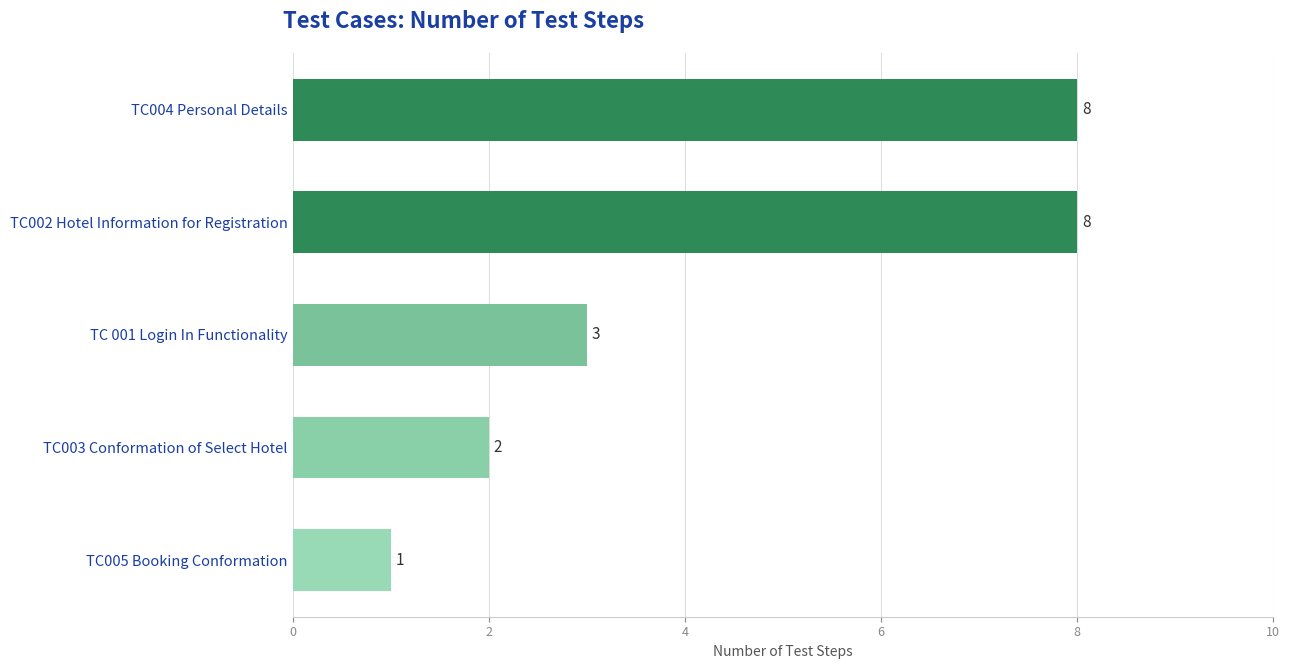

Reading top to bottom, what are all the values shown in this chart?

8	8	3	2	1